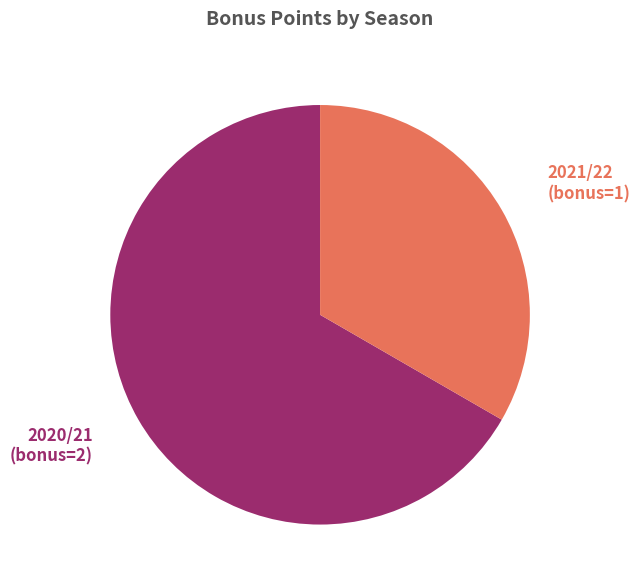

Is there any slice that represents more than half of the pie?

Yes